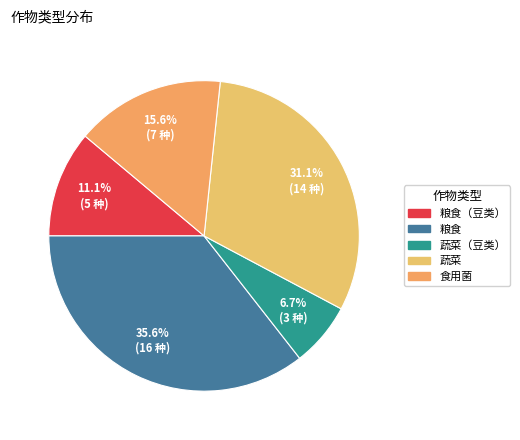

Approximately how many times larger is the value at 粮食（豆类） compared to 蔬菜（豆类）?

1.7